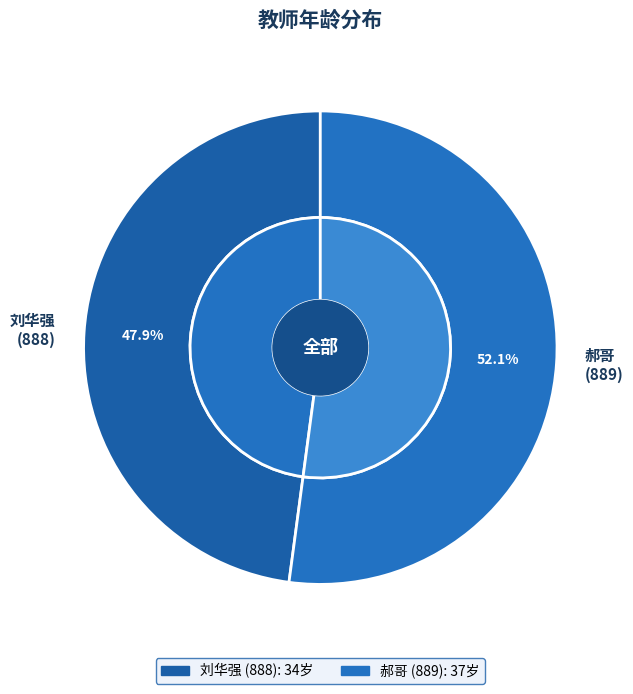

True or false: 888 accounts for 48% of the total.

True